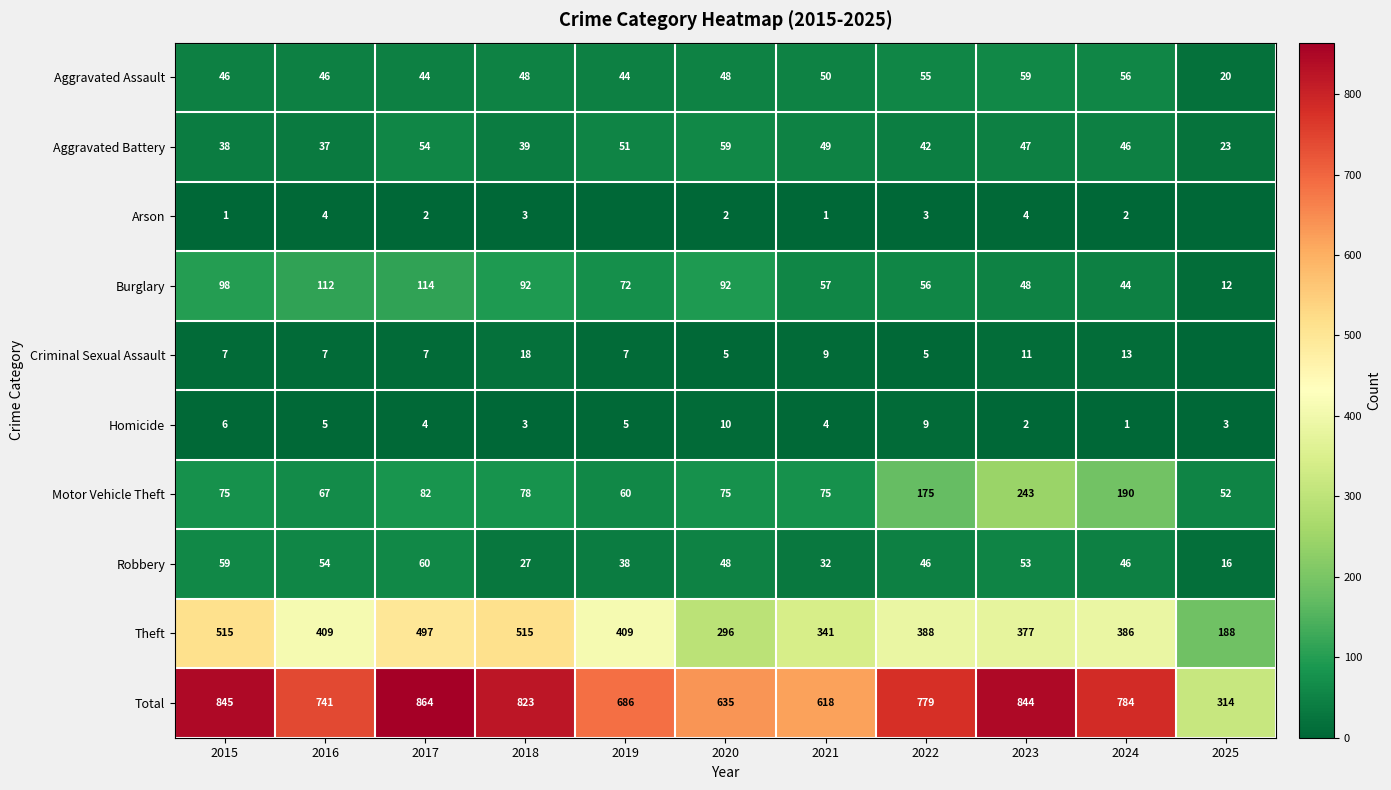

Rank the series at 2023 from lowest to highest value.

Homicide, Arson, Criminal Sexual Assault, Aggravated Battery, Burglary, Robbery, Aggravated Assault, Motor Vehicle Theft, Theft, Total